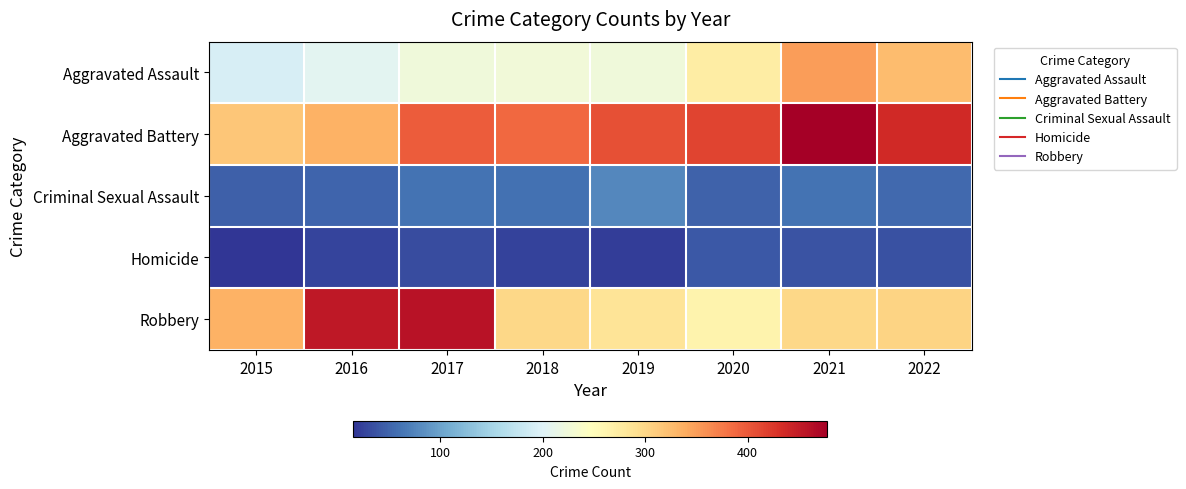

Rank the series by their maximum value, from highest to lowest.

Aggravated Battery, Robbery, Aggravated Assault, Criminal Sexual Assault, Homicide